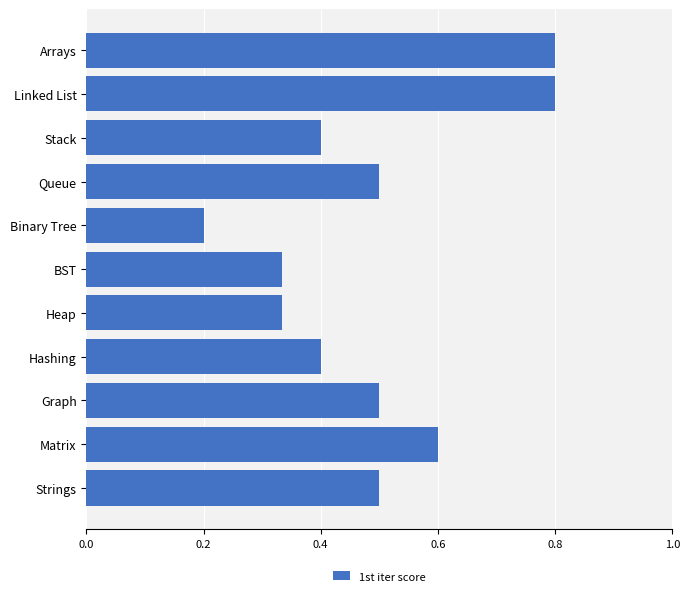

At which label is the value closest to 0?

Binary Tree